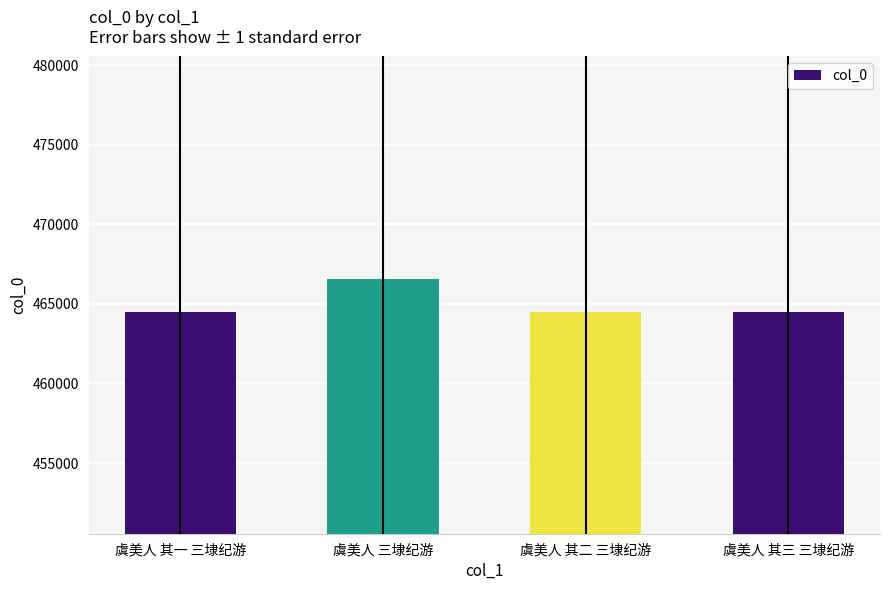

What is the value of the 2nd bar from the left?

466544